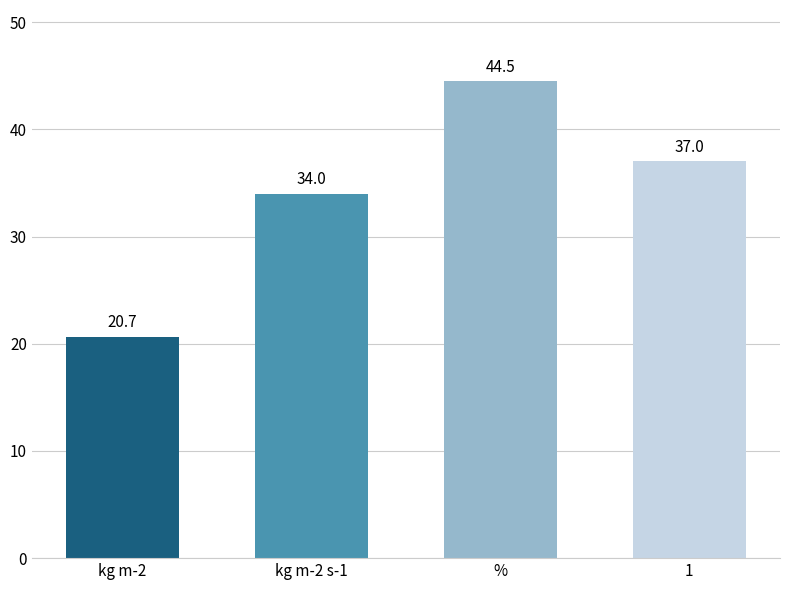

Approximately how many times larger is the value at kg m-2 s-1 compared to %?

0.8